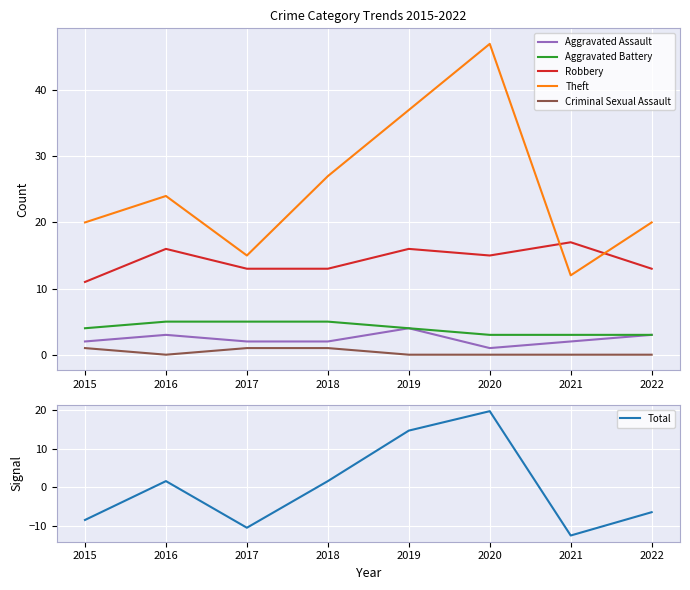

At which category does the chart reach its peak across all series?

2020